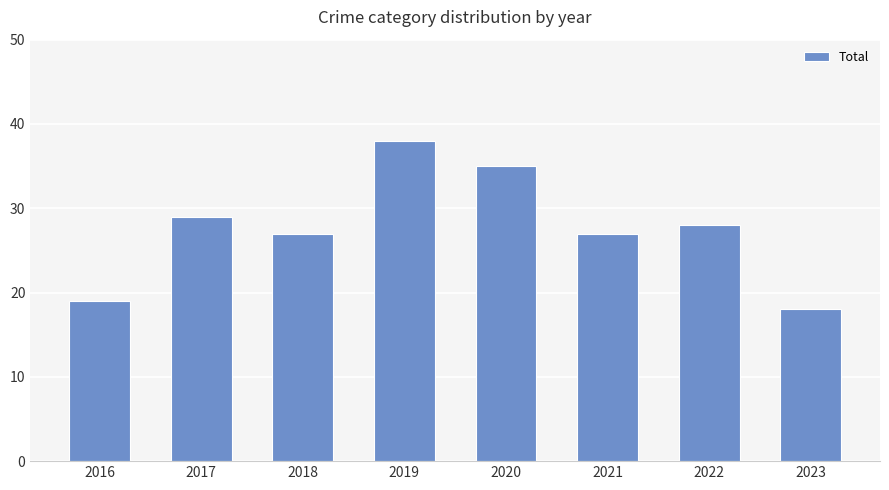

Are the bars horizontal?

No